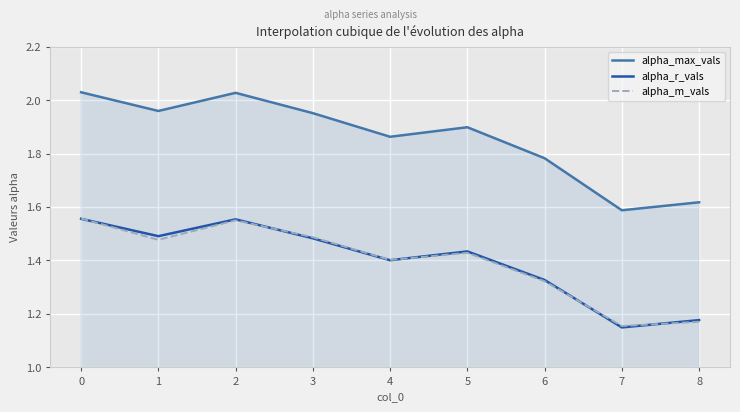

Does the chart display data point markers on the line(s)?

No